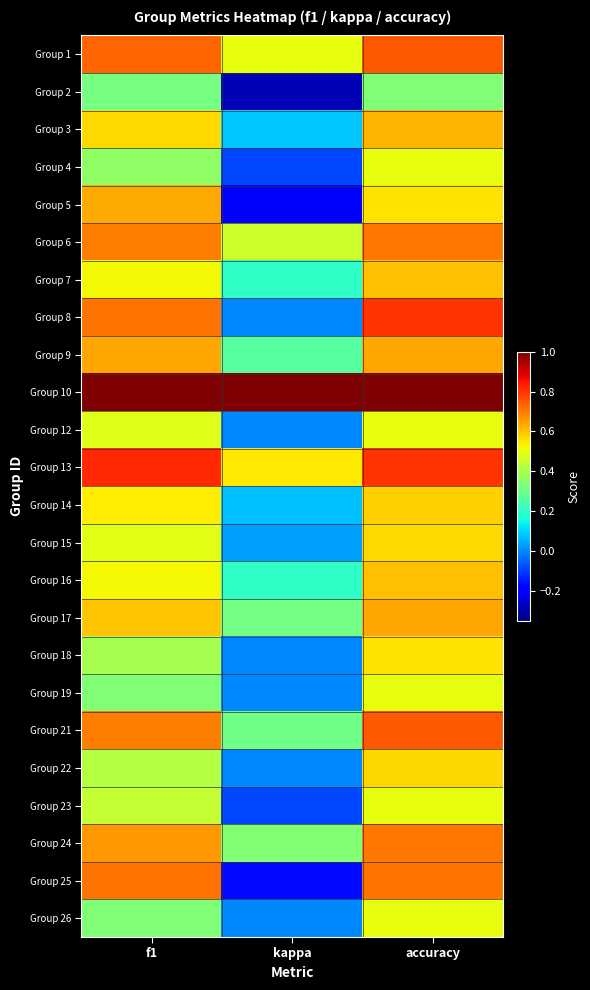

How many data points does each series have?

3